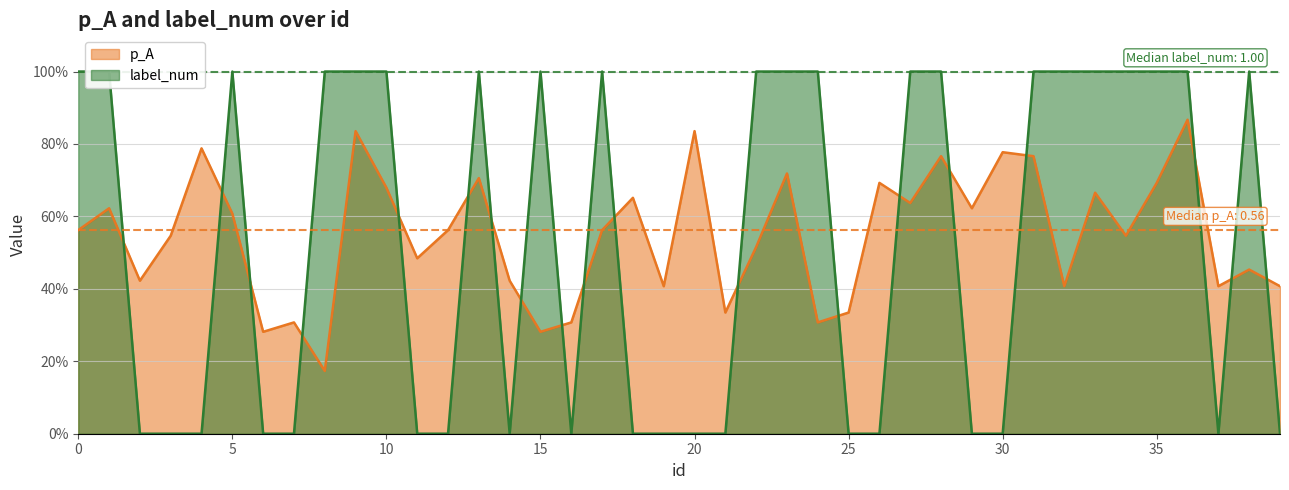

Count the p_A values in the range 0 to 1.

40